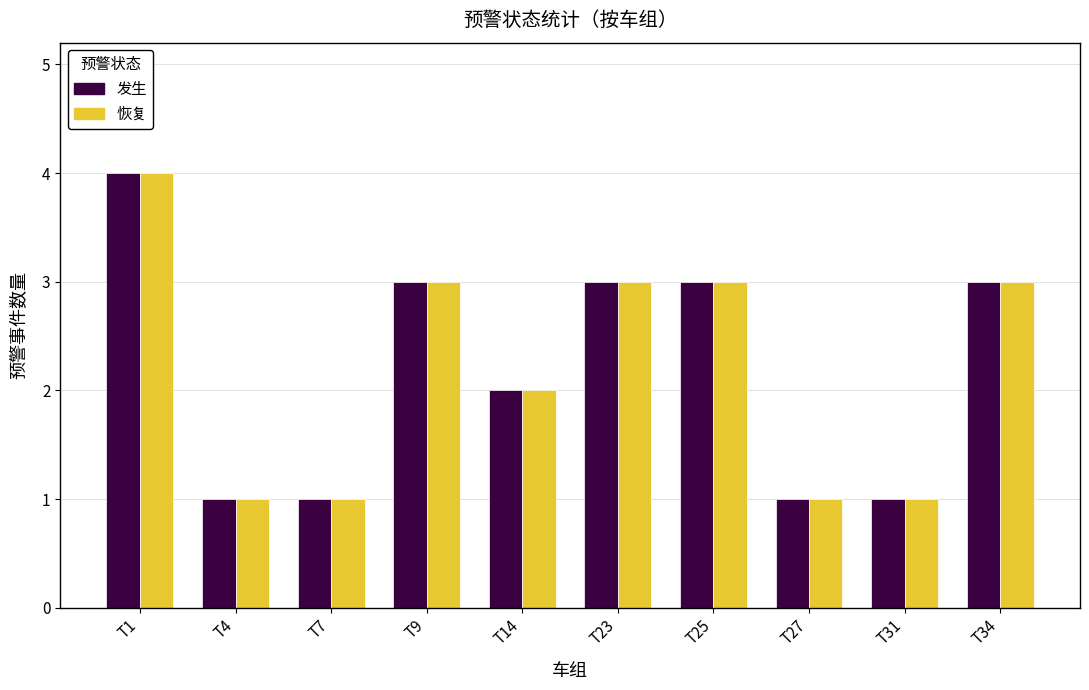

What is the smallest value displayed?

1